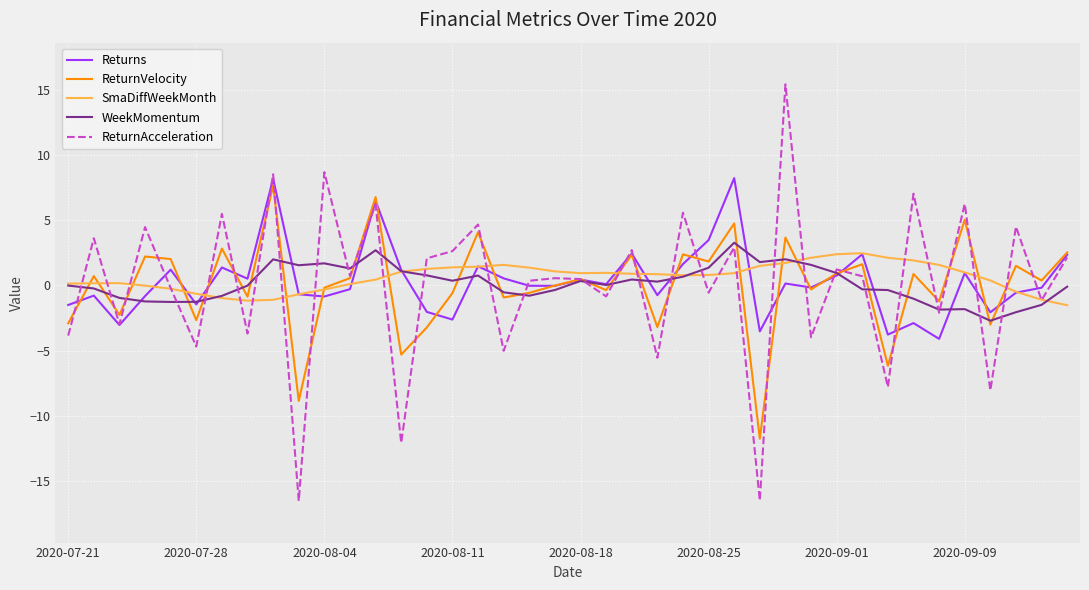

What is the minimum value shown in the chart?

-16.5